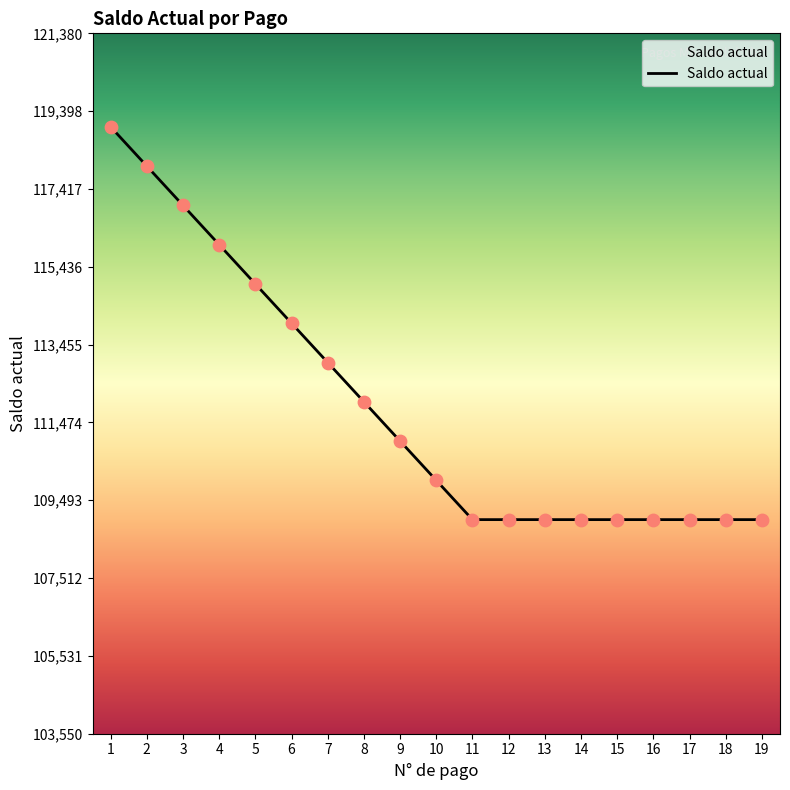

What is the change in value from 4 to 10?

-6000